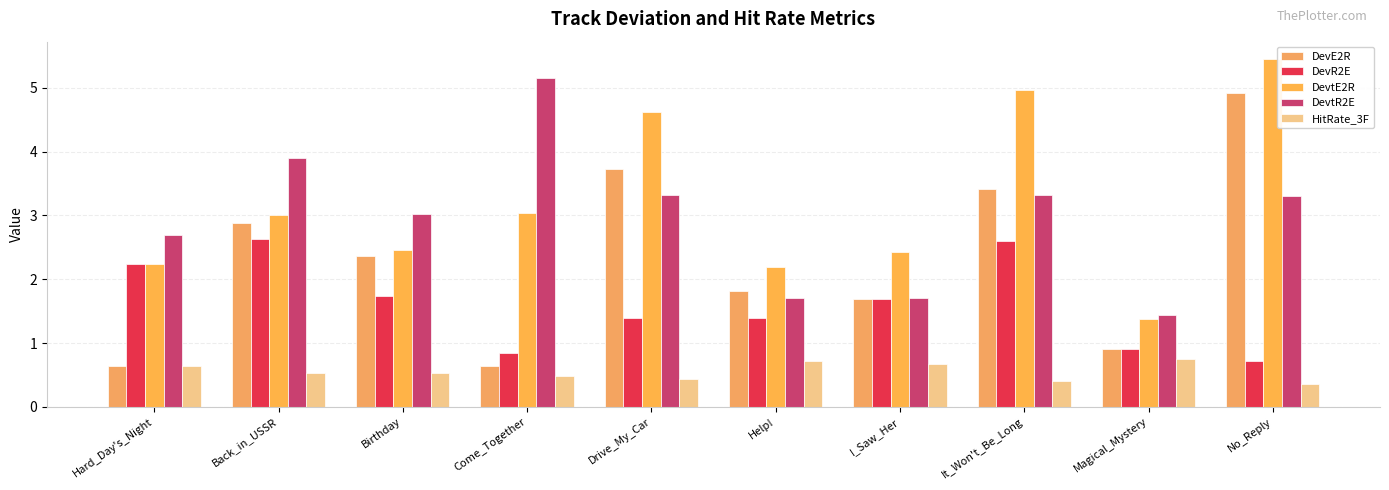

What is the highest value of the DevR2E series?

2.6